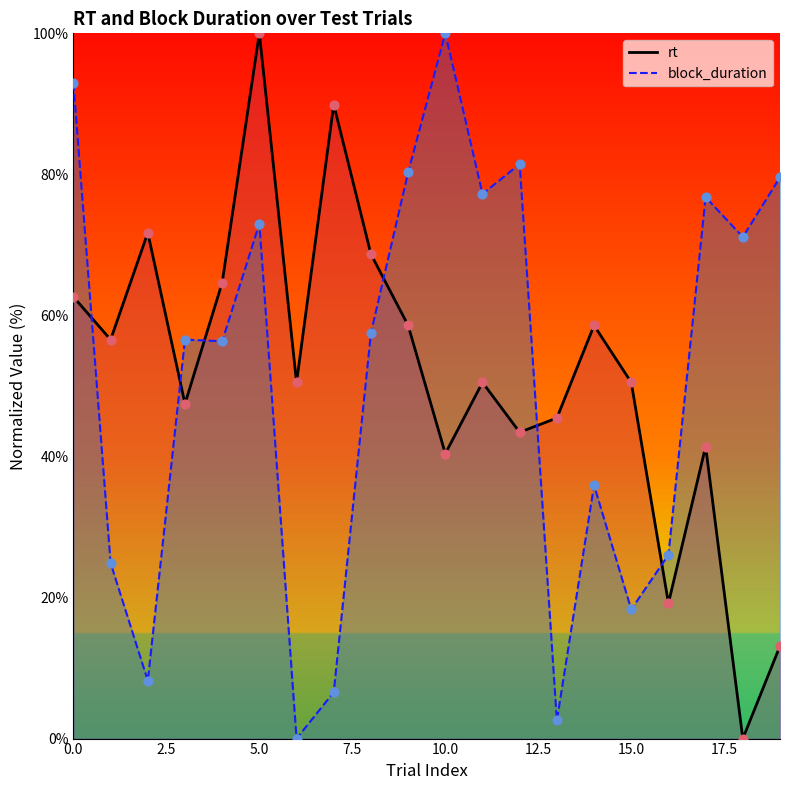

Which series reaches the minimum Y coordinate?

rt